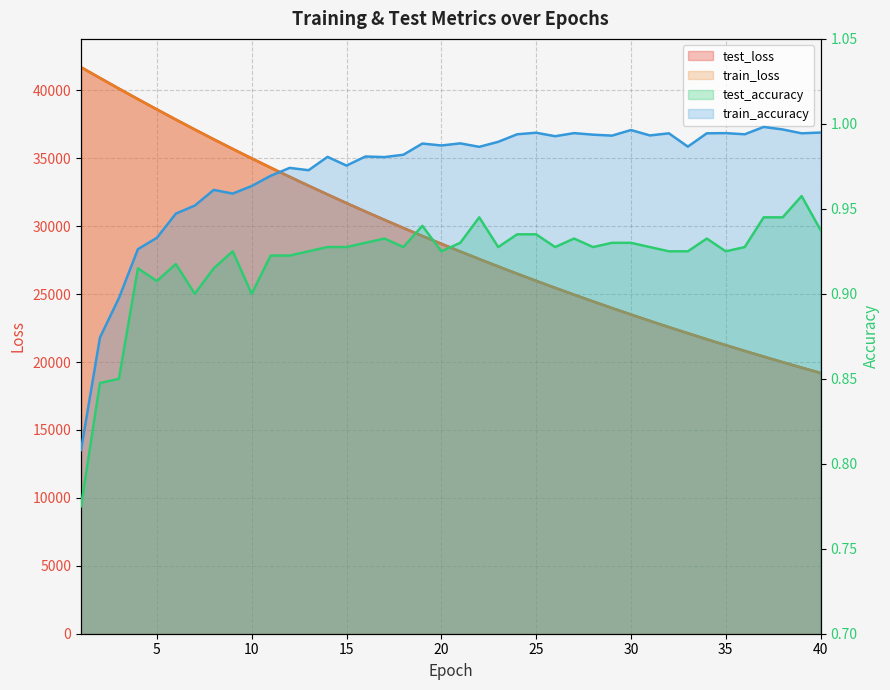

Rank the series at 17 from highest to lowest value.

test_loss, train_loss, train_accuracy, test_accuracy